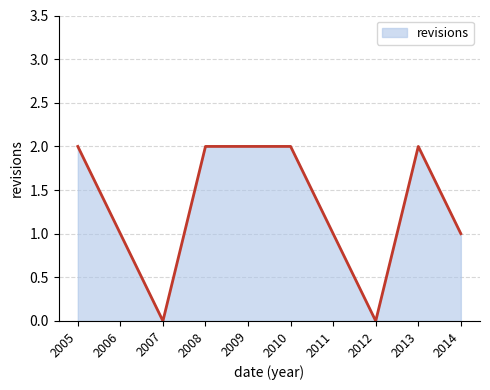

True or false: the data shows 1 at 2007.

False